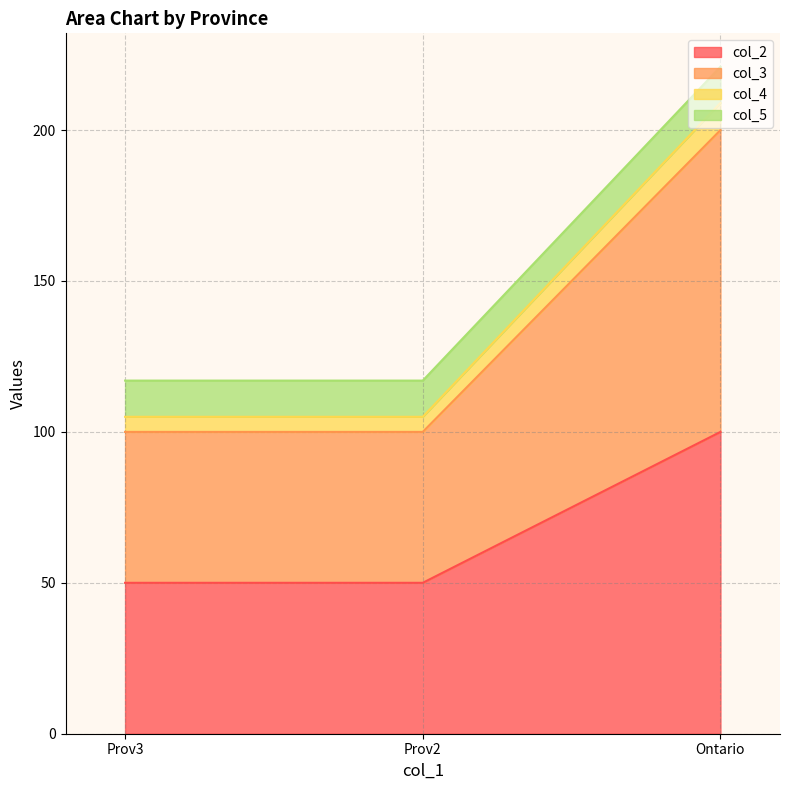

Which series has the largest range (max minus min)?

col_2